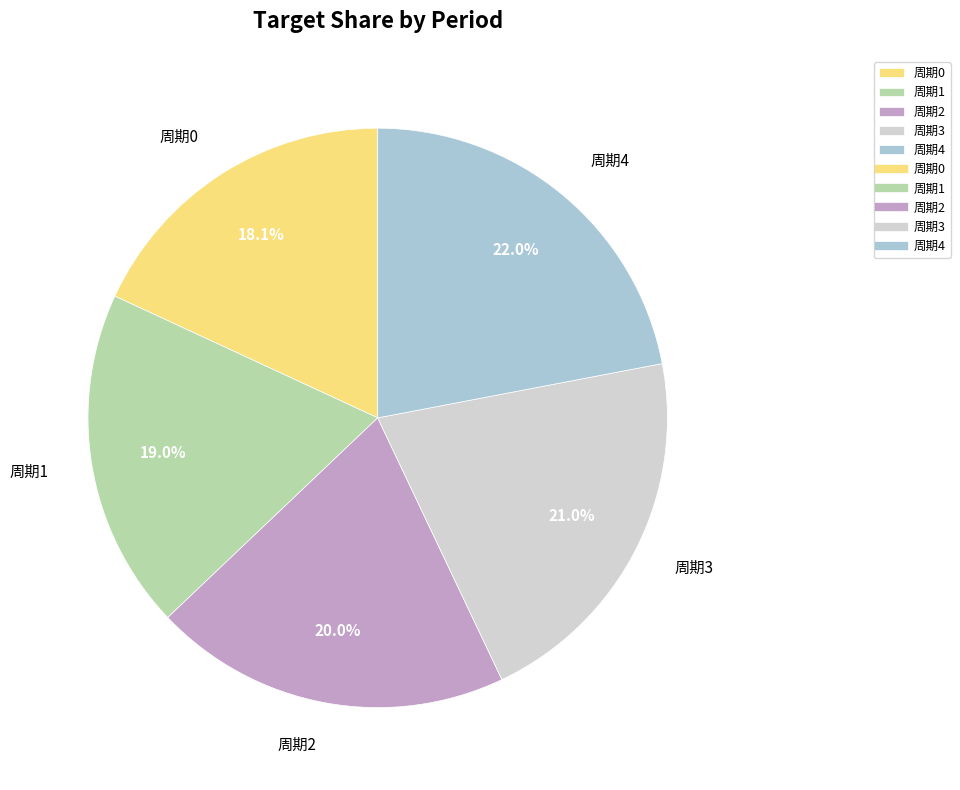

Which slice is the largest?

周期4